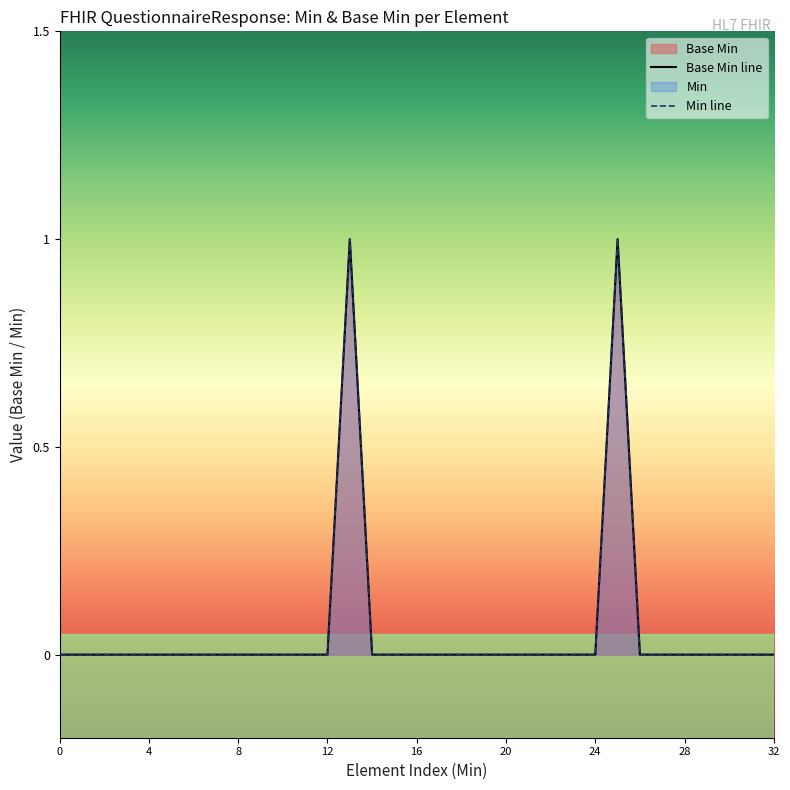

Count the Base Min line values in the range 0 to 1.

33